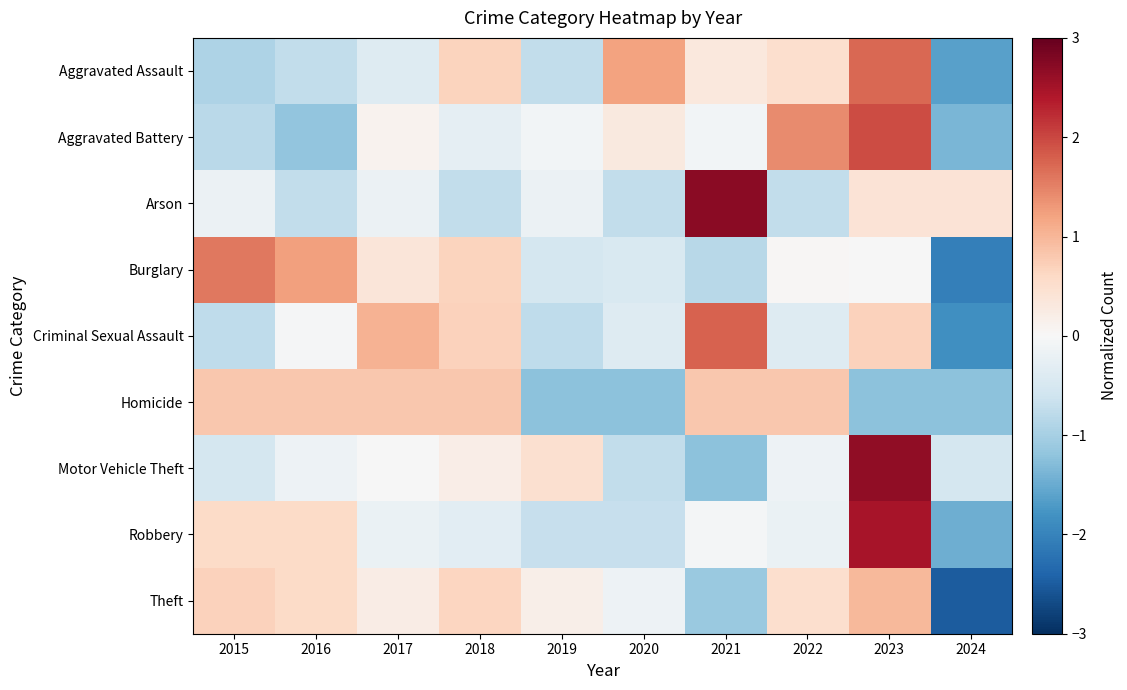

How many distinct data groups are displayed?

9